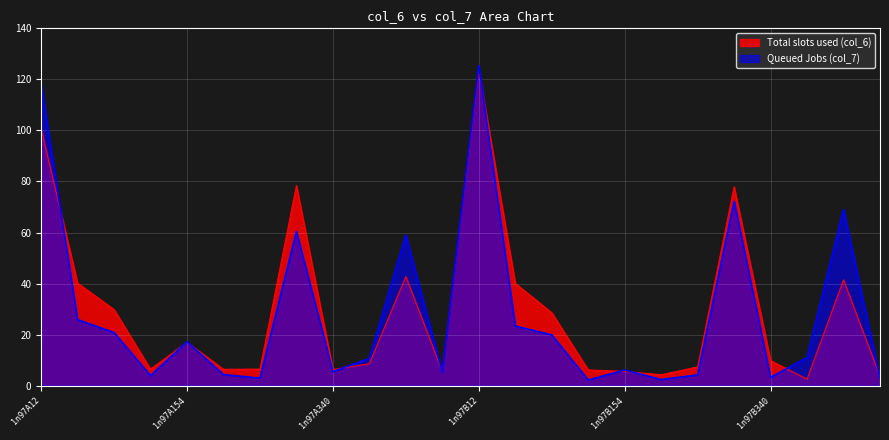

Which series changed the most between 1n97A12 and 1n97B131?

col_7